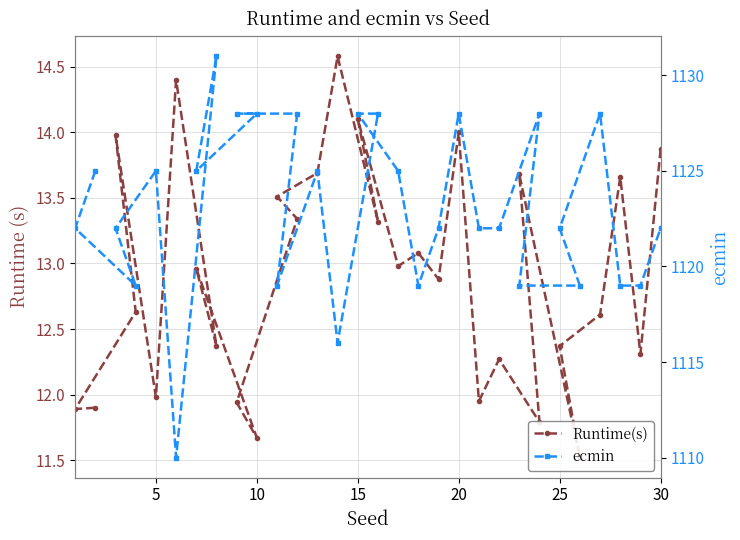

What is the maximum value for Runtime(s)?

14.6